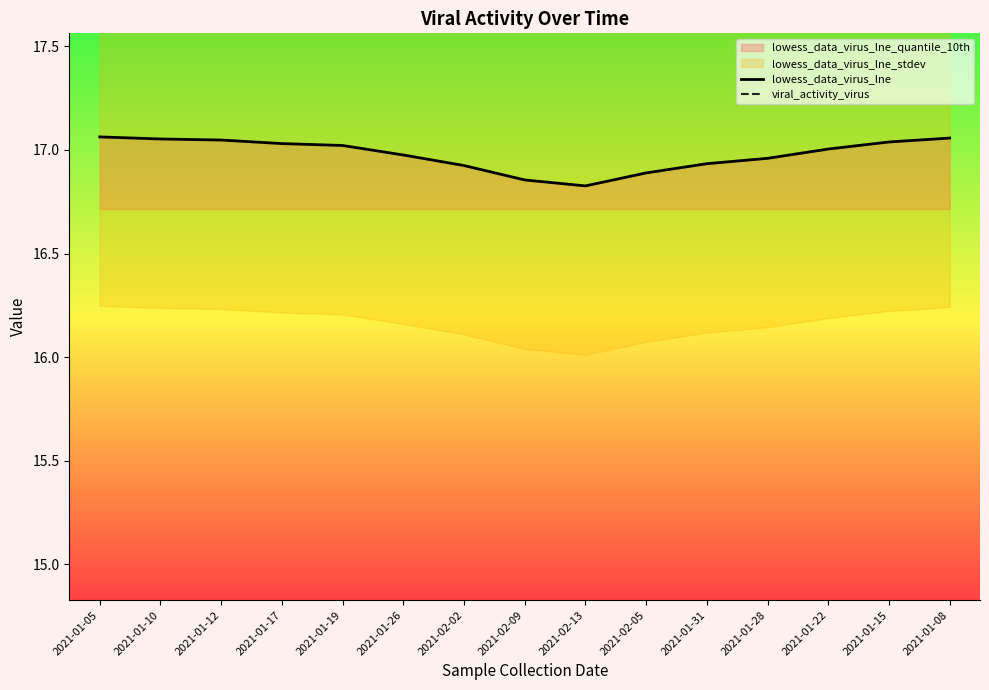

Which series has the largest total across all categories?

viral_activity_virus